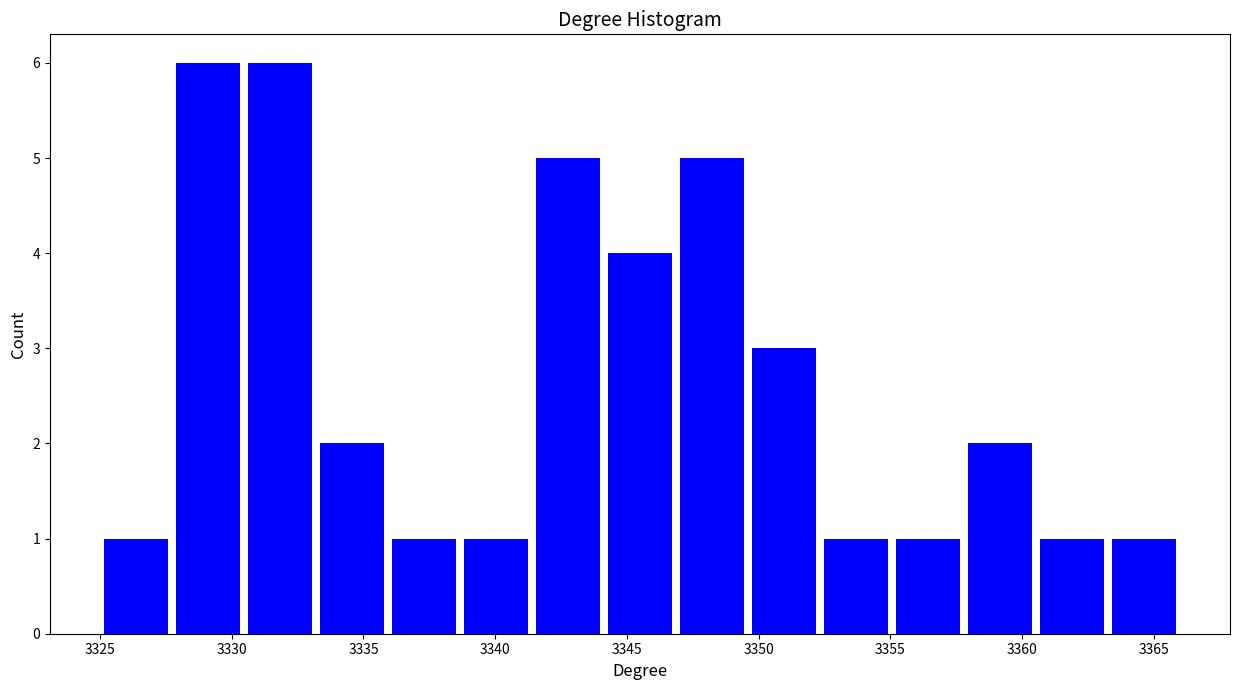

How tall is the bar that spans 3330.5 to 3333.0 on the x-axis? Neither the bar edges nor the heights are printed on the chart, so give them approximately, as read against the axes.

6